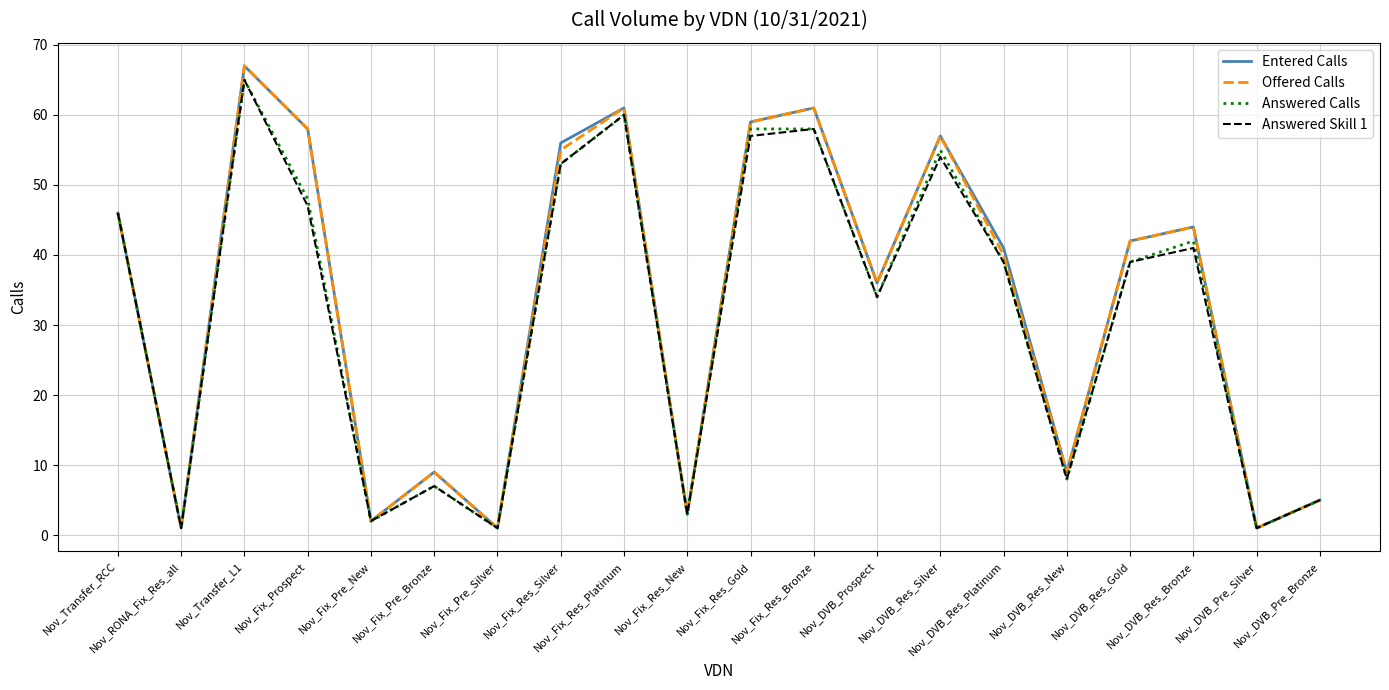

What is the difference between the second highest and second lowest values in the Entered Calls series?

60